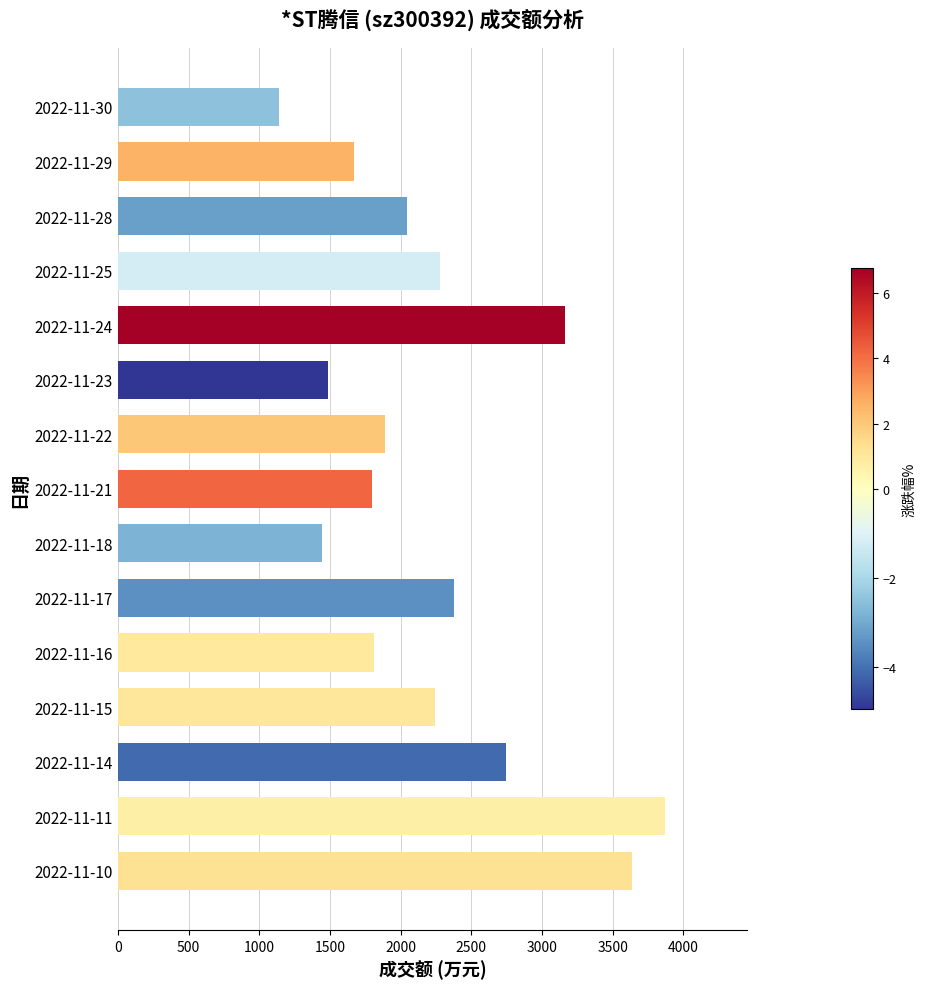

Is it true that the value at 2022-11-17 is 2379?

True